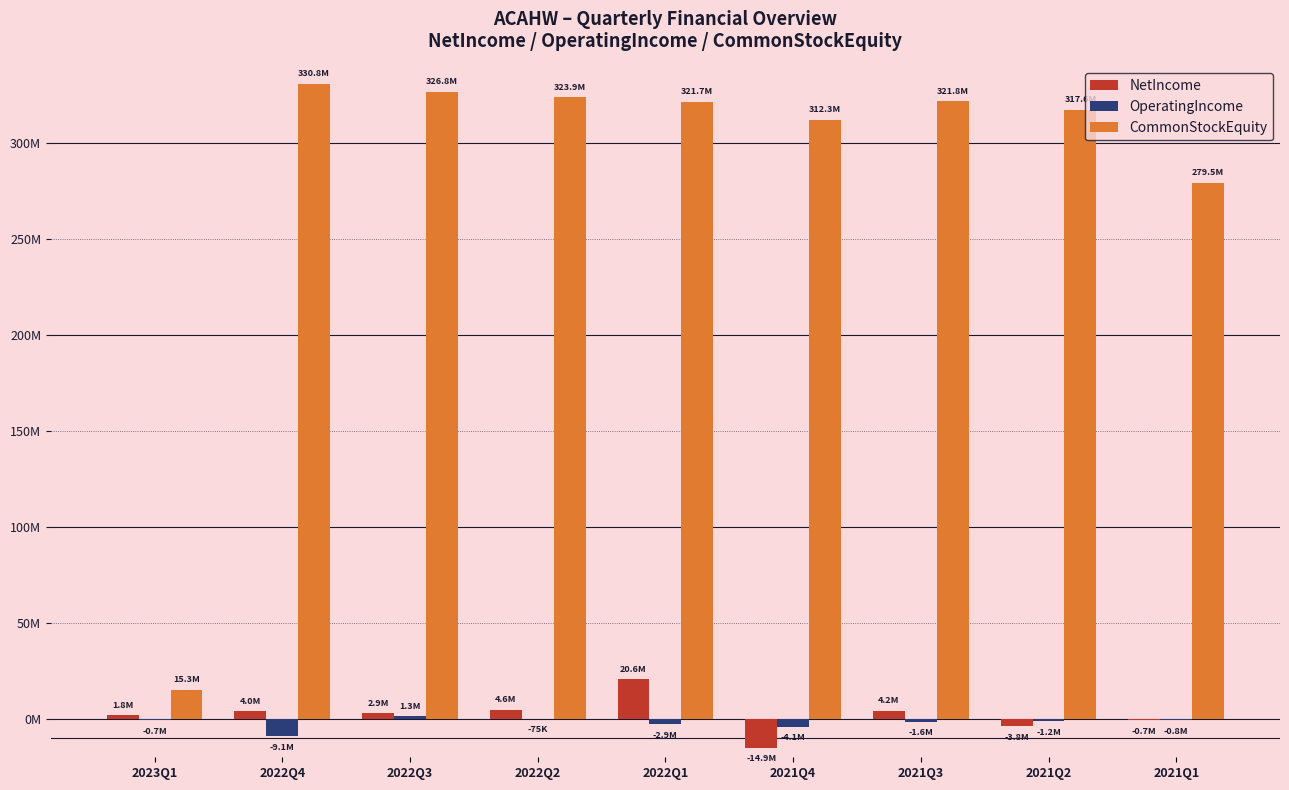

Rank the series at 2021Q3 from lowest to highest value.

OperatingIncome, NetIncome, CommonStockEquity